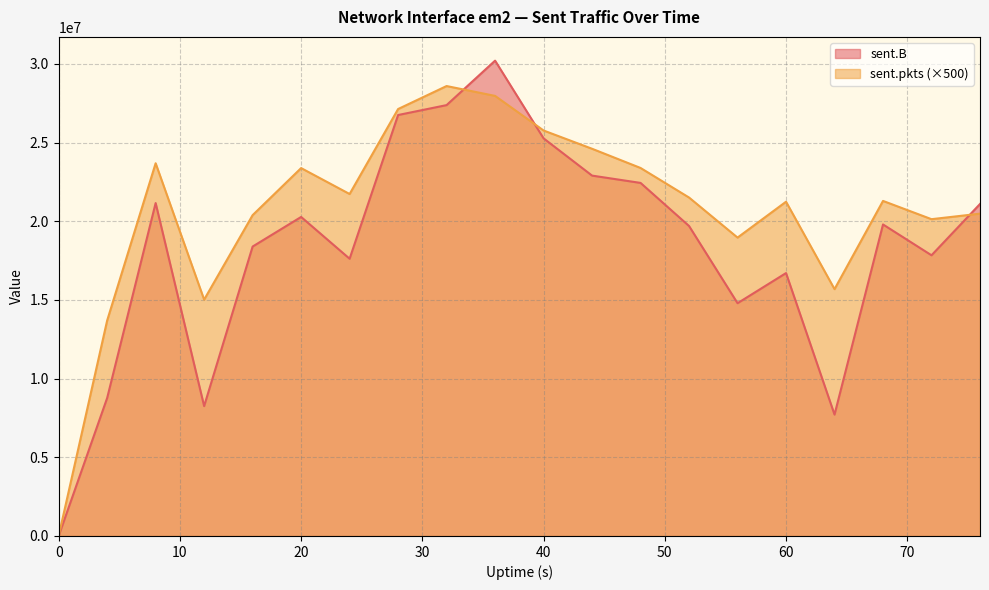

Between 64 and 52, which is larger?

52